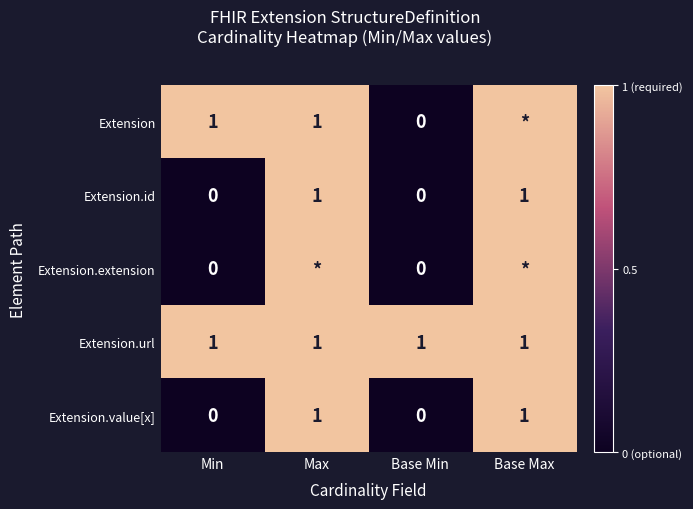

Is the value of Extension at Base Min greater than the value of Extension.url at Max?

No